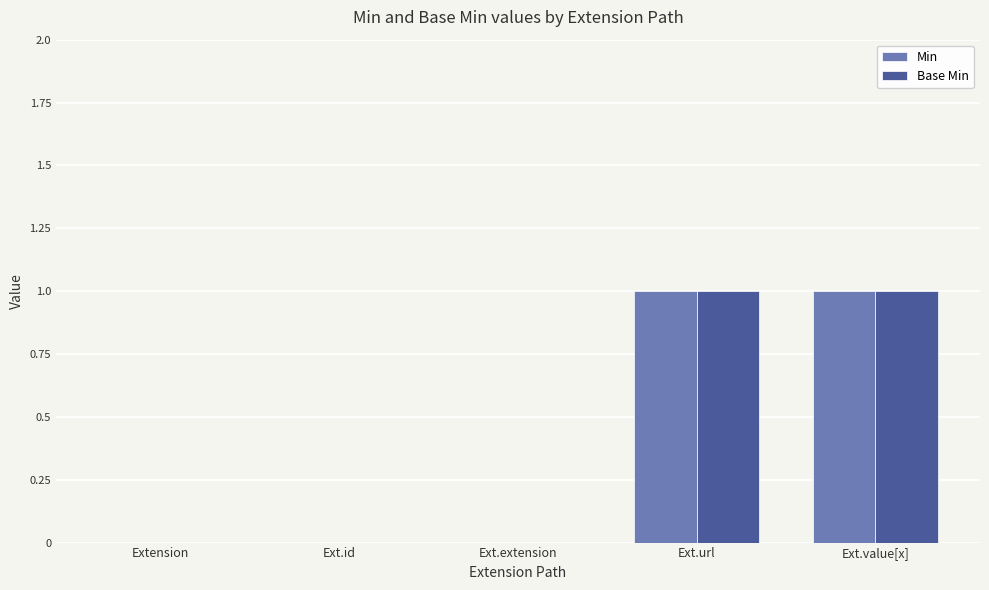

The Base Min series shows -1 at Ext.id. True or false?

False